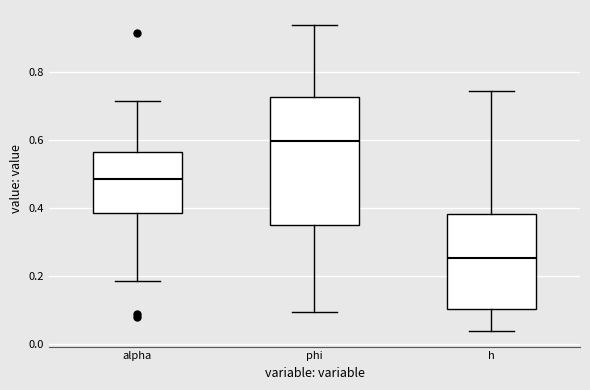

Comparing the boxes themselves (not the whiskers), which one is the tallest?

phi